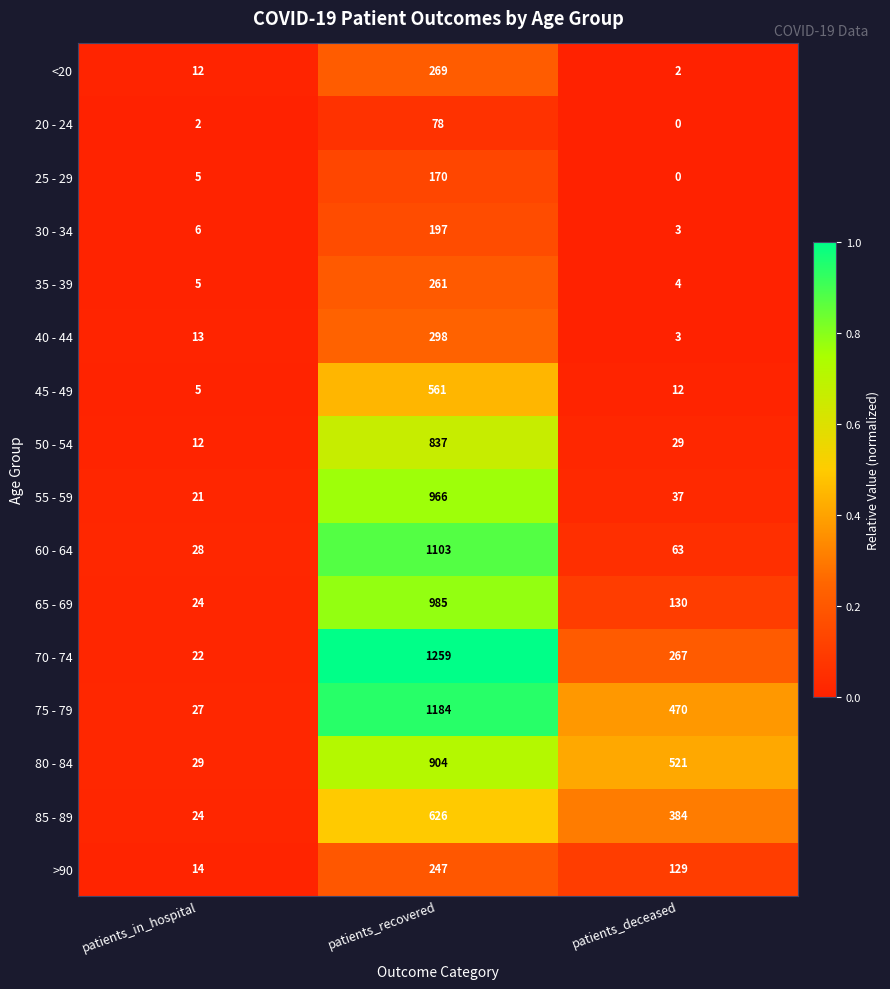

Where does the 45 - 49 series first go above 12?

patients_recovered